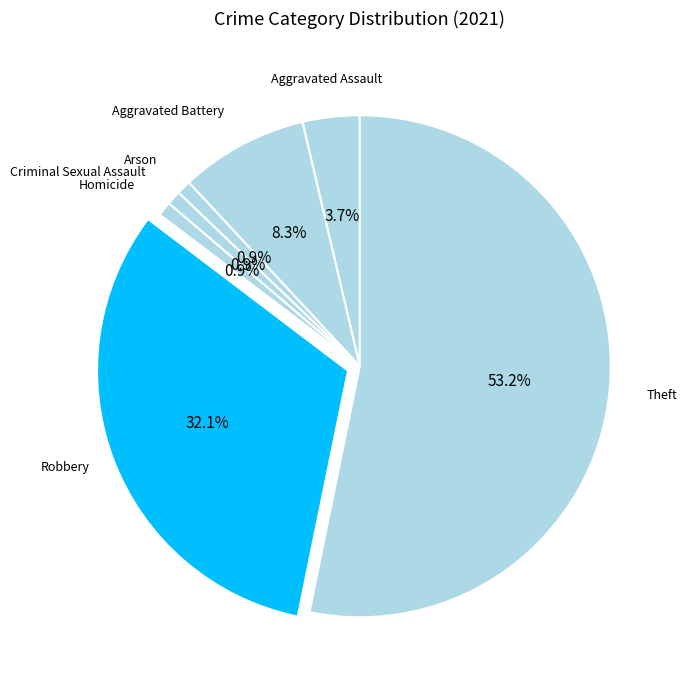

What is the smallest slice in the pie chart?

Arson